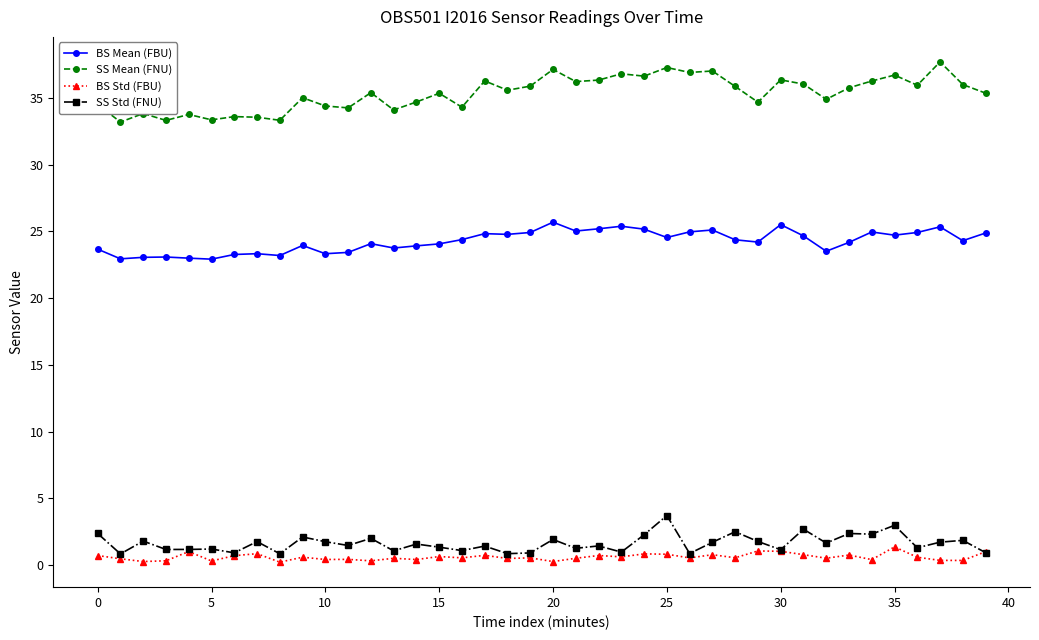

List the series in order of their peak value, highest first.

SS Mean (FNU), BS Mean (FBU), SS Std (FNU), BS Std (FBU)